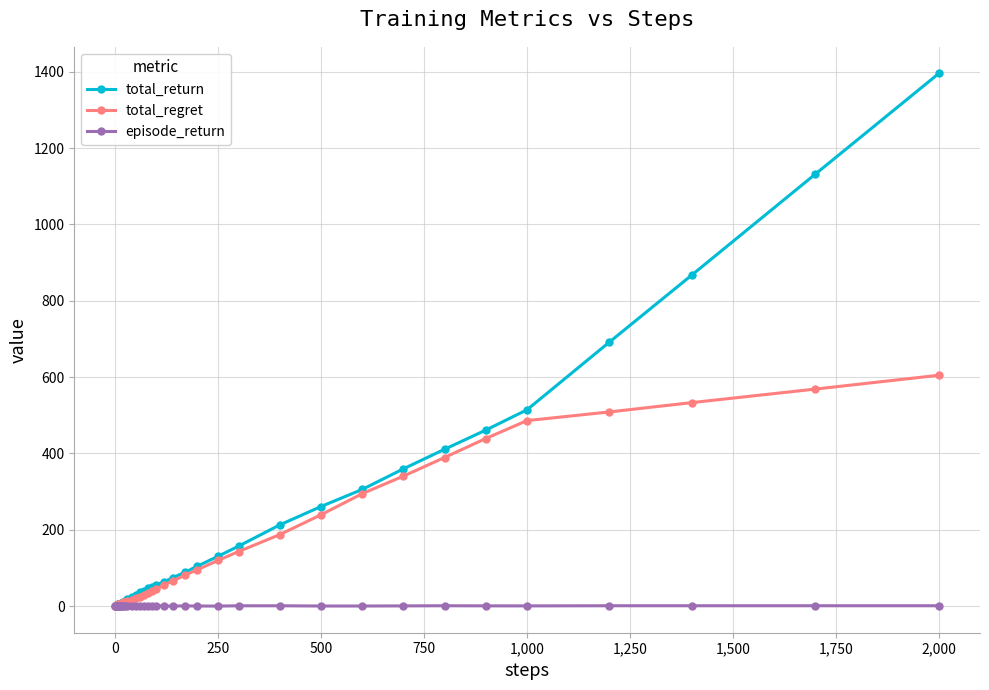

Which series has the widest spread of values?

total_return